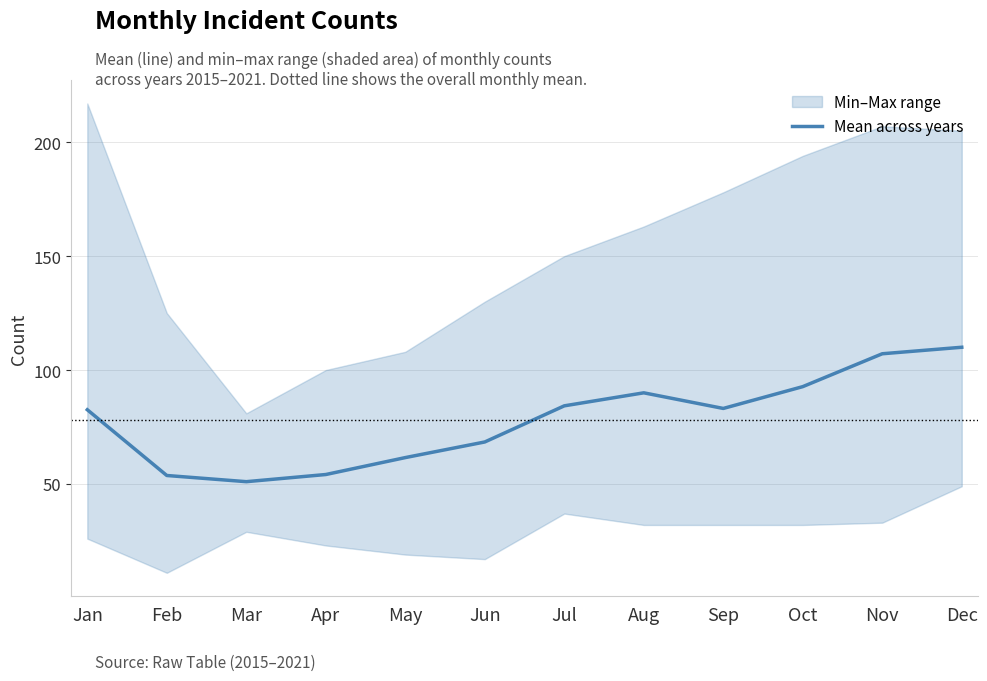

At which category does the data reach its first local valley?

Mar